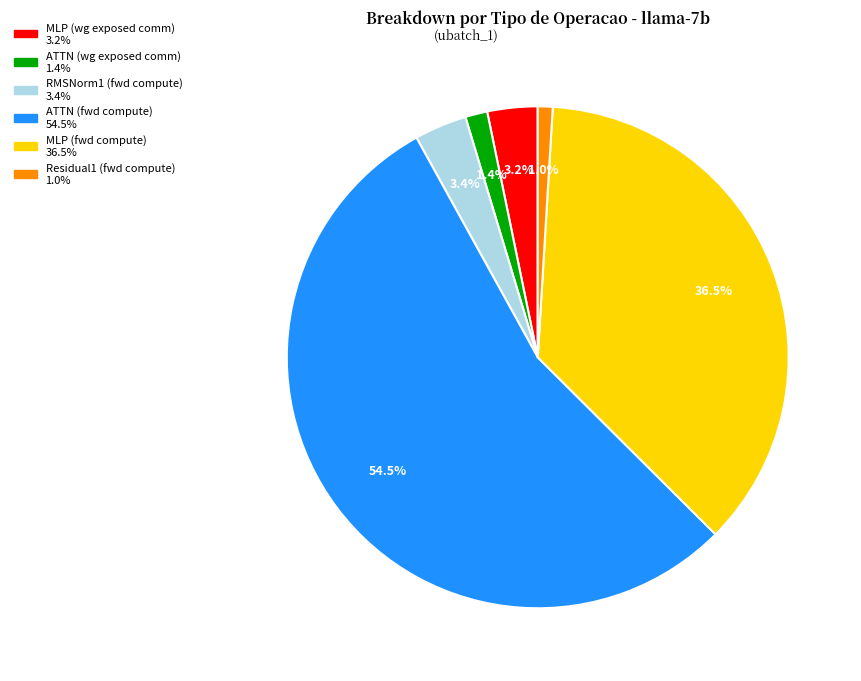

What is the largest slice in the pie chart?

ATTN (fwd compute)